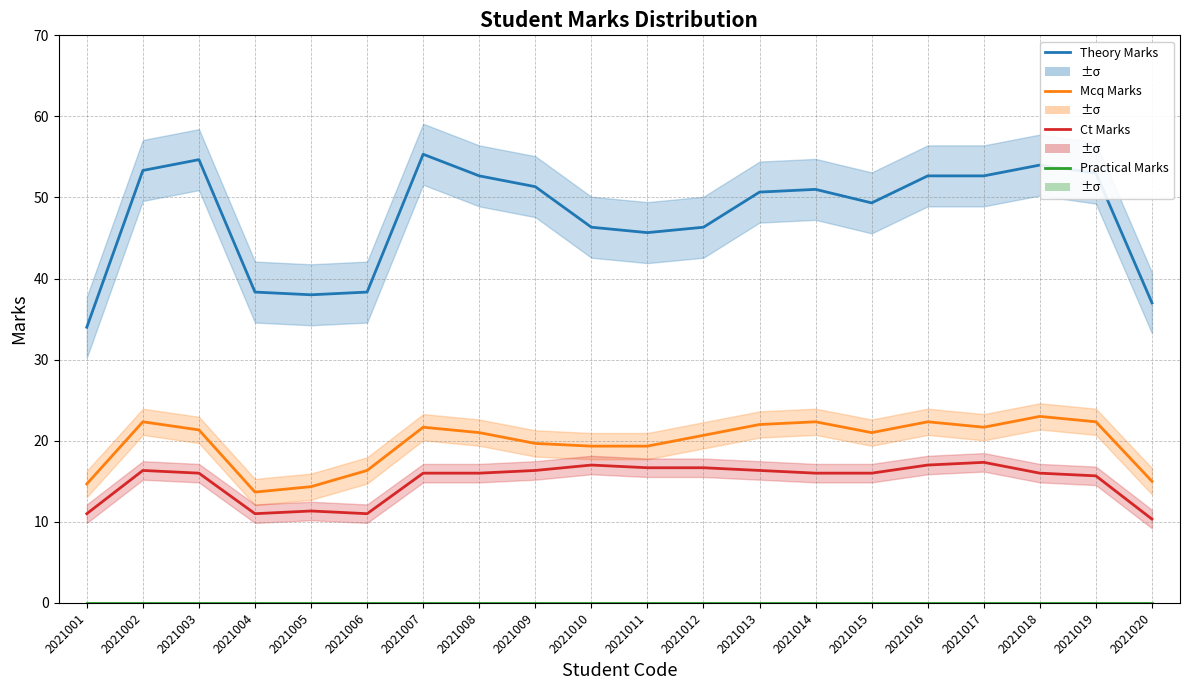

What is the spread (max minus min) of values at 2021017?

52.7